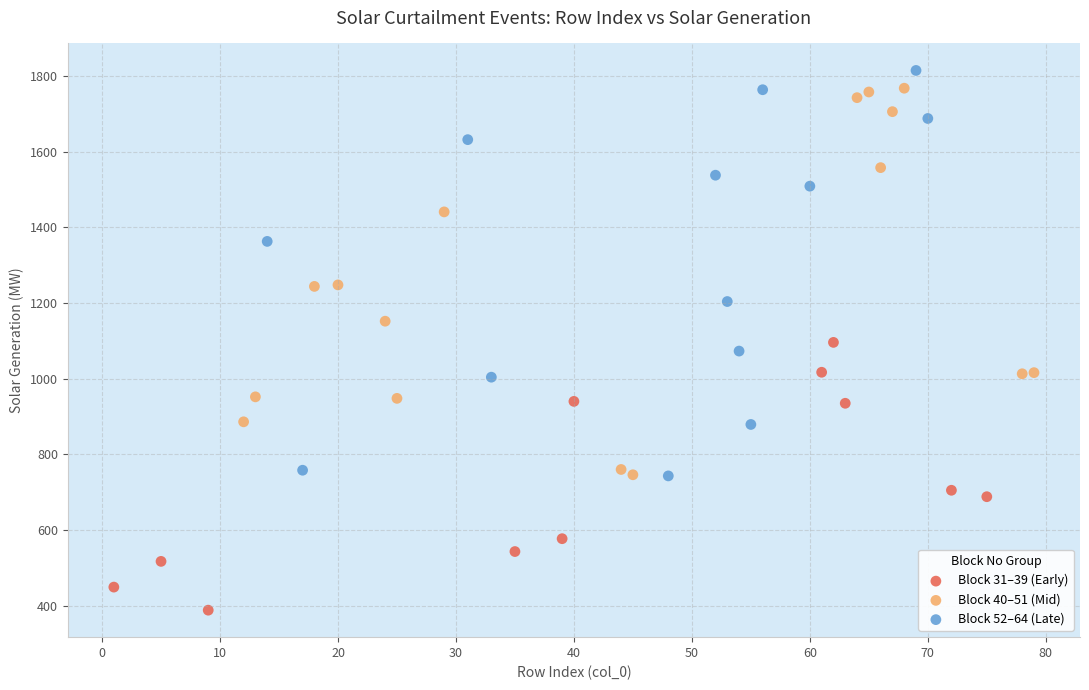

Which series contains the lowest Y value?

Block 31–39 (Early)